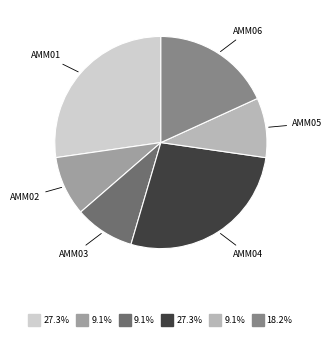

Does any single category account for the majority?

No